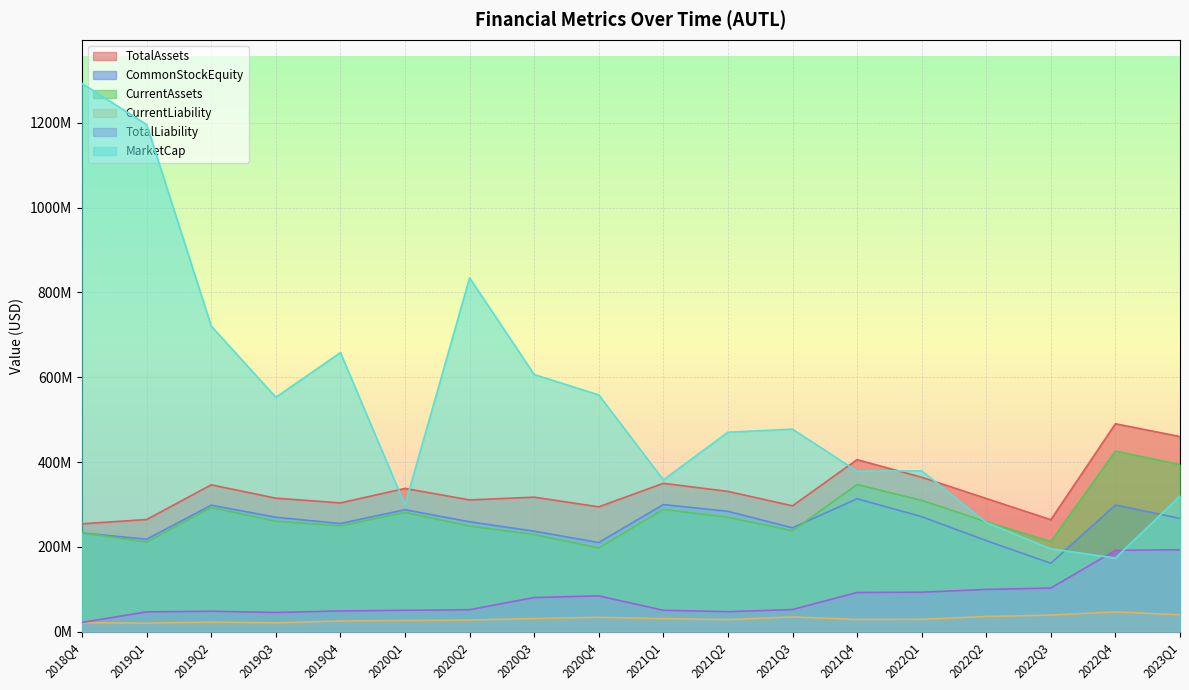

What is the total value across all series at 2020Q4?

1377373597.6